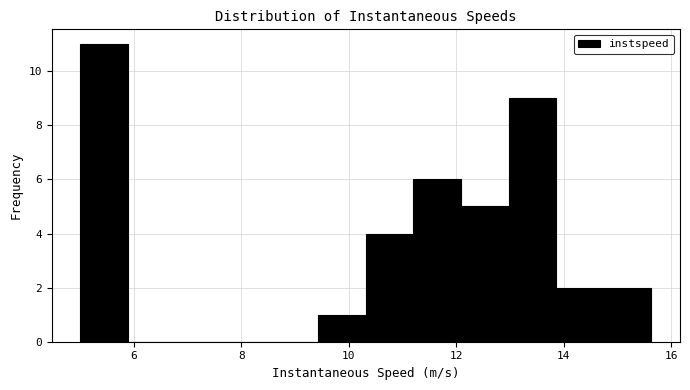

Reading left to right, transcribe this chart: for each bar, give the range it covers on the x-axis and its height. Neither the bar edges nor the heights are printed on the chart, so give them approximately, as read against the axes.

5.0 to 5.8: 11
5.8 to 6.8: 0
6.8 to 7.6: 0
7.6 to 8.6: 0
8.6 to 9.4: 0
9.4 to 10.4: 1
10.4 to 11.2: 4
11.2 to 12.0: 6
12.0 to 13.0: 5
13.0 to 13.8: 9
13.8 to 14.8: 2
14.8 to 15.6: 2